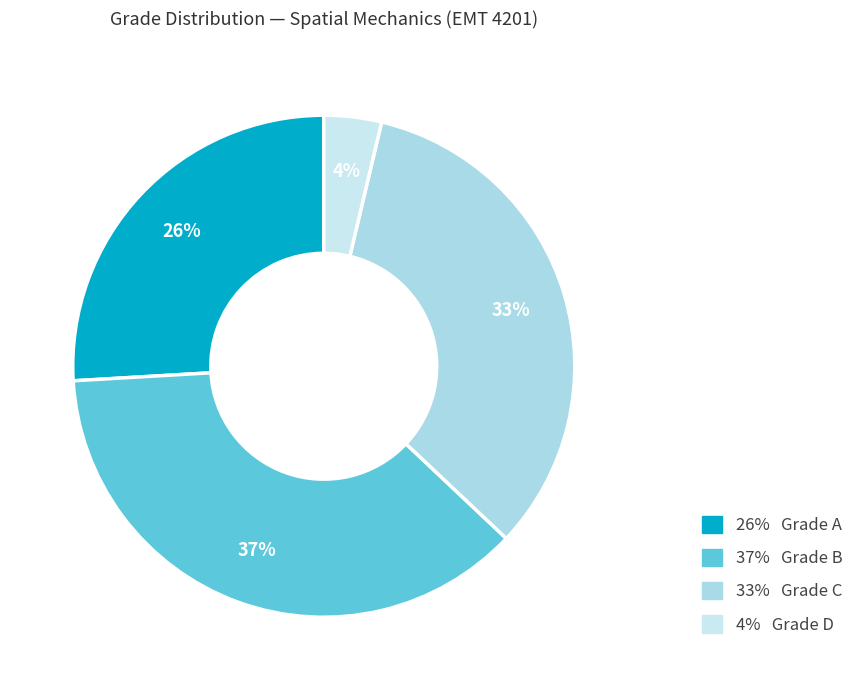

How many segments does this pie chart have?

4